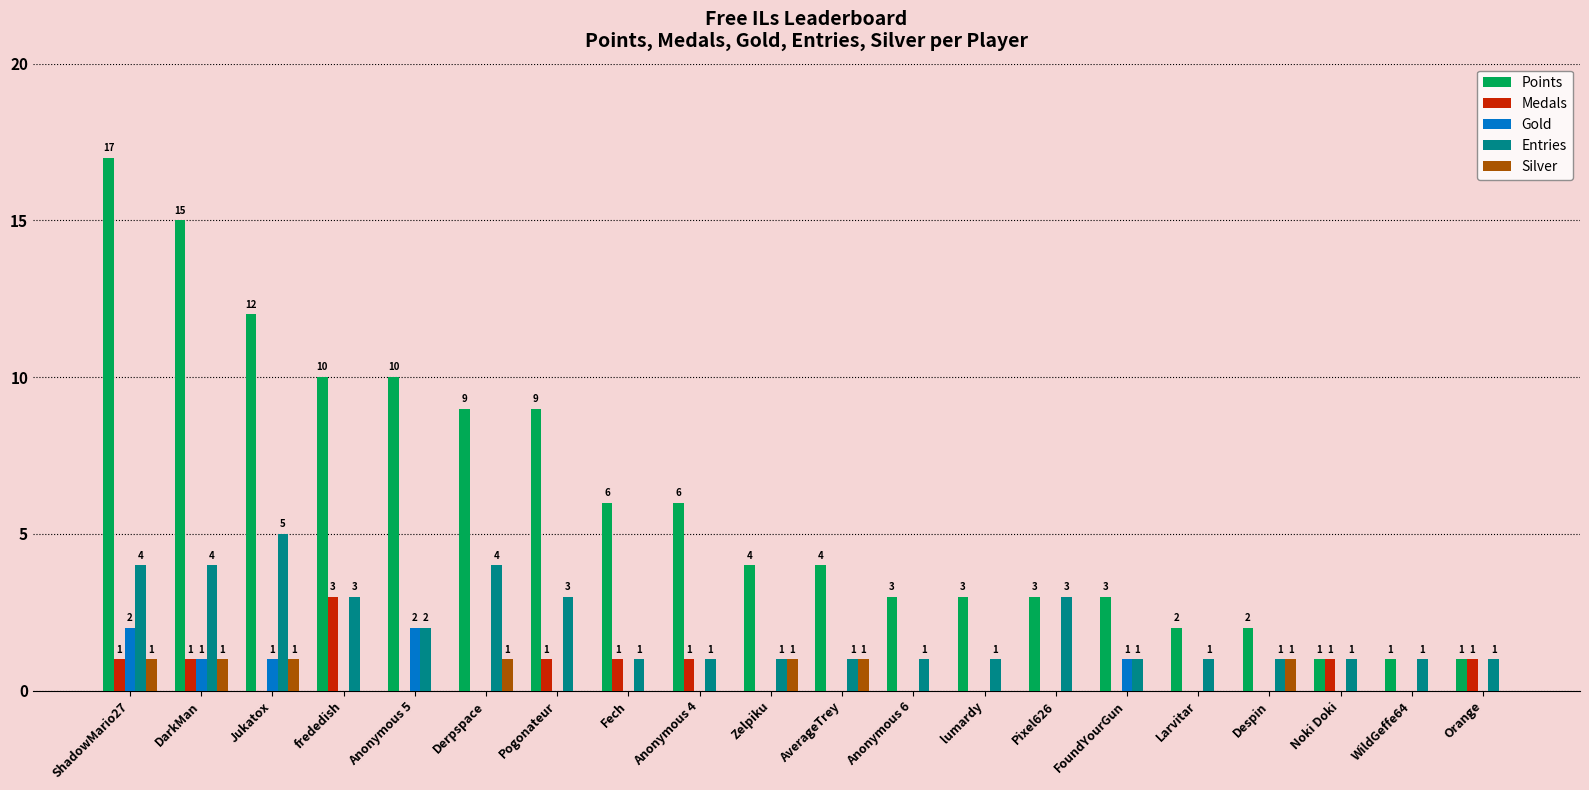

Reading left to right, extract all data points from this chart.

Points: ShadowMario27=17	DarkMan=15	Jukatox=12	frededish=10	Anonymous 5=10	Derpspace=9	Pogonateur=9	Fech=6	Anonymous 4=6	Zelpiku=4	AverageTrey=4	Anonymous 6=3	lumardy=3	Pixel626=3	FoundYourGun=3	Larvitar=2	Despin=2	Noki Doki=1	WildGeffe64=1	Orange=1
Medals: ShadowMario27=1	DarkMan=1	Jukatox=0	frededish=3	Anonymous 5=0	Derpspace=0	Pogonateur=1	Fech=1	Anonymous 4=1	Zelpiku=0	AverageTrey=0	Anonymous 6=0	lumardy=0	Pixel626=0	FoundYourGun=0	Larvitar=0	Despin=0	Noki Doki=1	WildGeffe64=0	Orange=1
Gold: ShadowMario27=2	DarkMan=1	Jukatox=1	frededish=0	Anonymous 5=2	Derpspace=0	Pogonateur=0	Fech=0	Anonymous 4=0	Zelpiku=0	AverageTrey=0	Anonymous 6=0	lumardy=0	Pixel626=0	FoundYourGun=1	Larvitar=0	Despin=0	Noki Doki=0	WildGeffe64=0	Orange=0
Entries: ShadowMario27=4	DarkMan=4	Jukatox=5	frededish=3	Anonymous 5=2	Derpspace=4	Pogonateur=3	Fech=1	Anonymous 4=1	Zelpiku=1	AverageTrey=1	Anonymous 6=1	lumardy=1	Pixel626=3	FoundYourGun=1	Larvitar=1	Despin=1	Noki Doki=1	WildGeffe64=1	Orange=1
Silver: ShadowMario27=1	DarkMan=1	Jukatox=1	frededish=0	Anonymous 5=0	Derpspace=1	Pogonateur=0	Fech=0	Anonymous 4=0	Zelpiku=1	AverageTrey=1	Anonymous 6=0	lumardy=0	Pixel626=0	FoundYourGun=0	Larvitar=0	Despin=1	Noki Doki=0	WildGeffe64=0	Orange=0